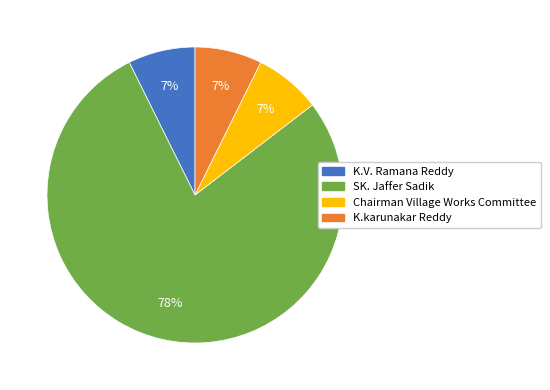

Does SK. Jaffer Sadik account for over 50% of the chart?

Yes